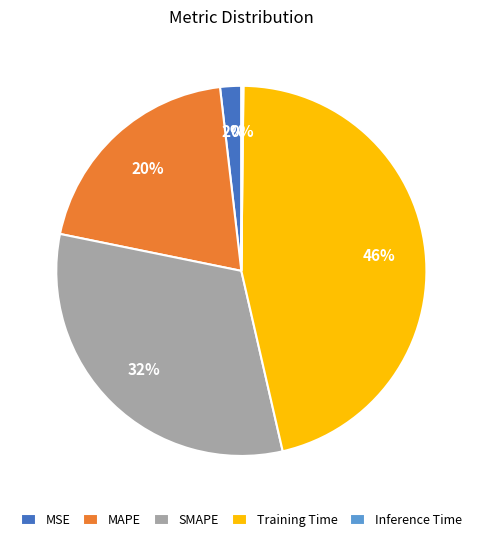

Between Training Time and MSE, which is larger?

Training Time